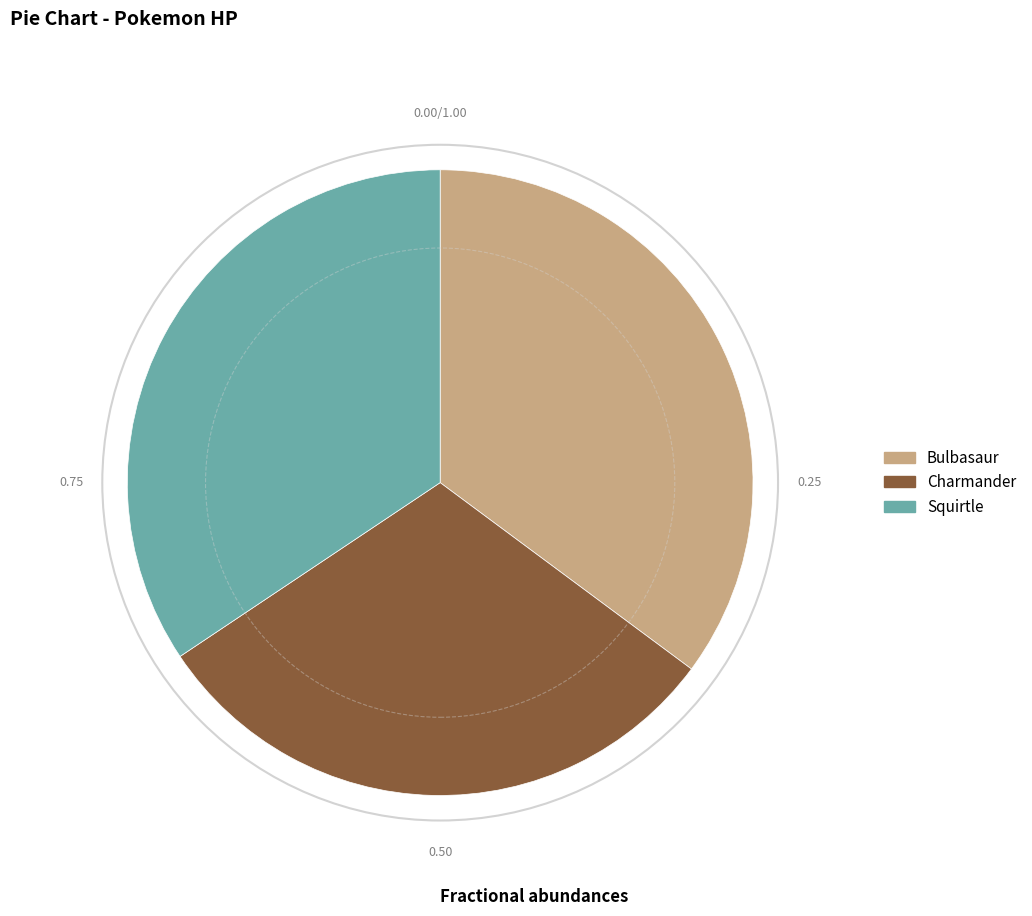

Which category has the biggest portion of the pie?

Bulbasaur